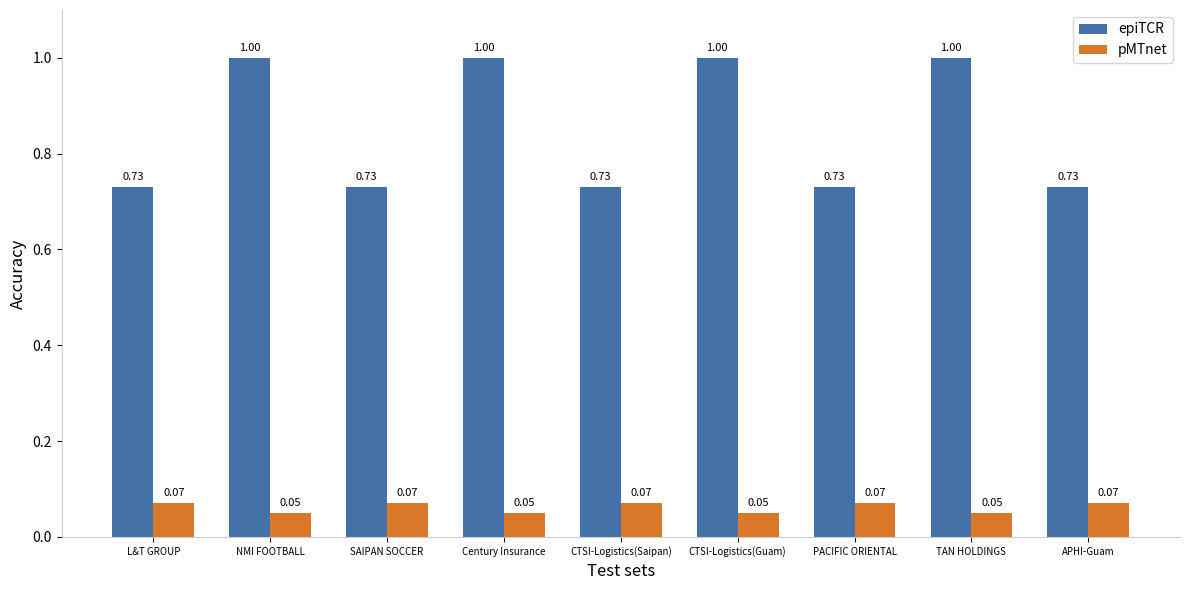

What is the difference between the maximum and minimum values in the epiTCR series?

0.3